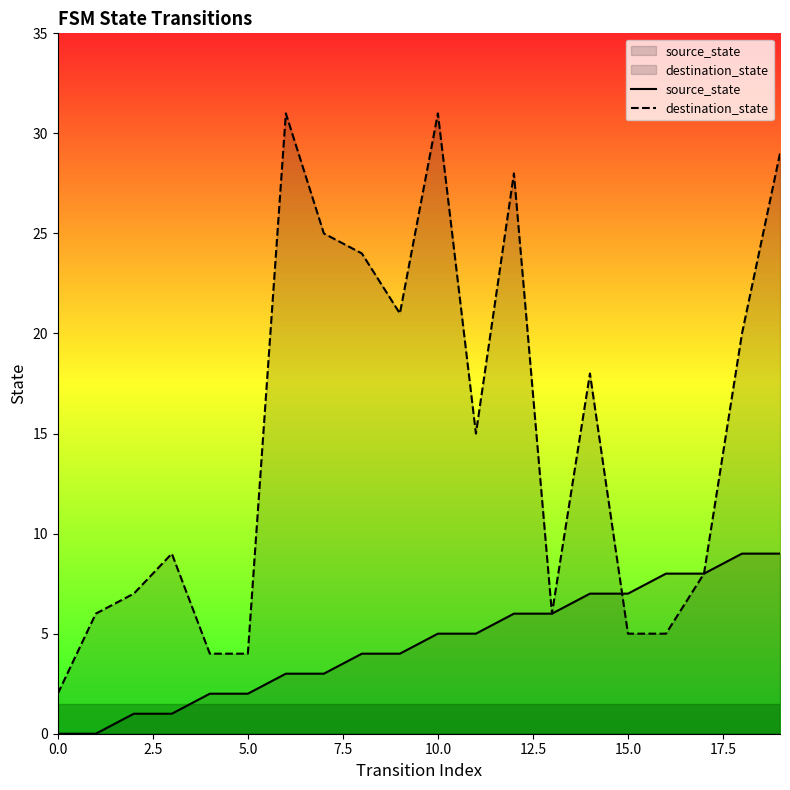

Is it true that source_state equals 0 at 0.0?

True